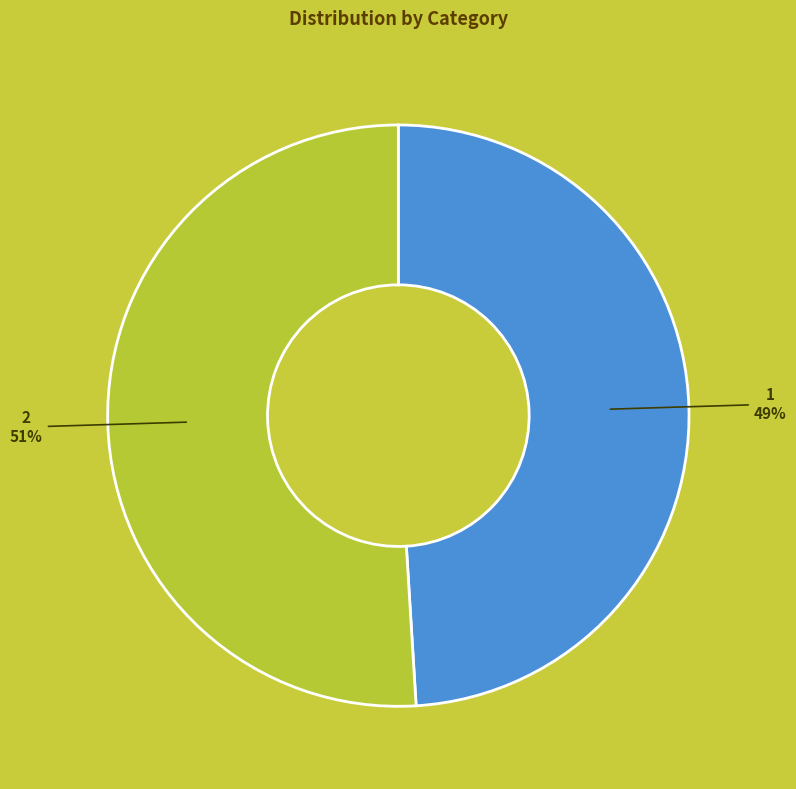

Count the number of slices in the pie.

2